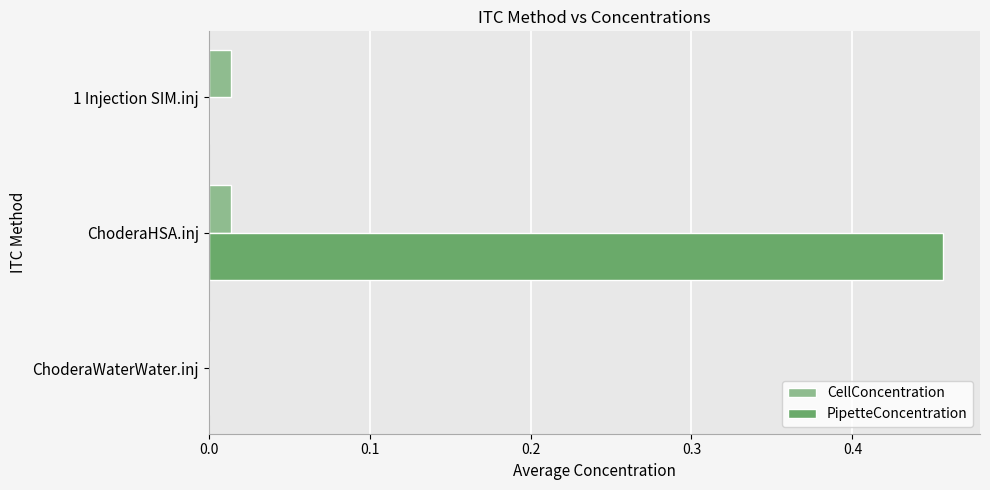

How many data points does each series have?

3